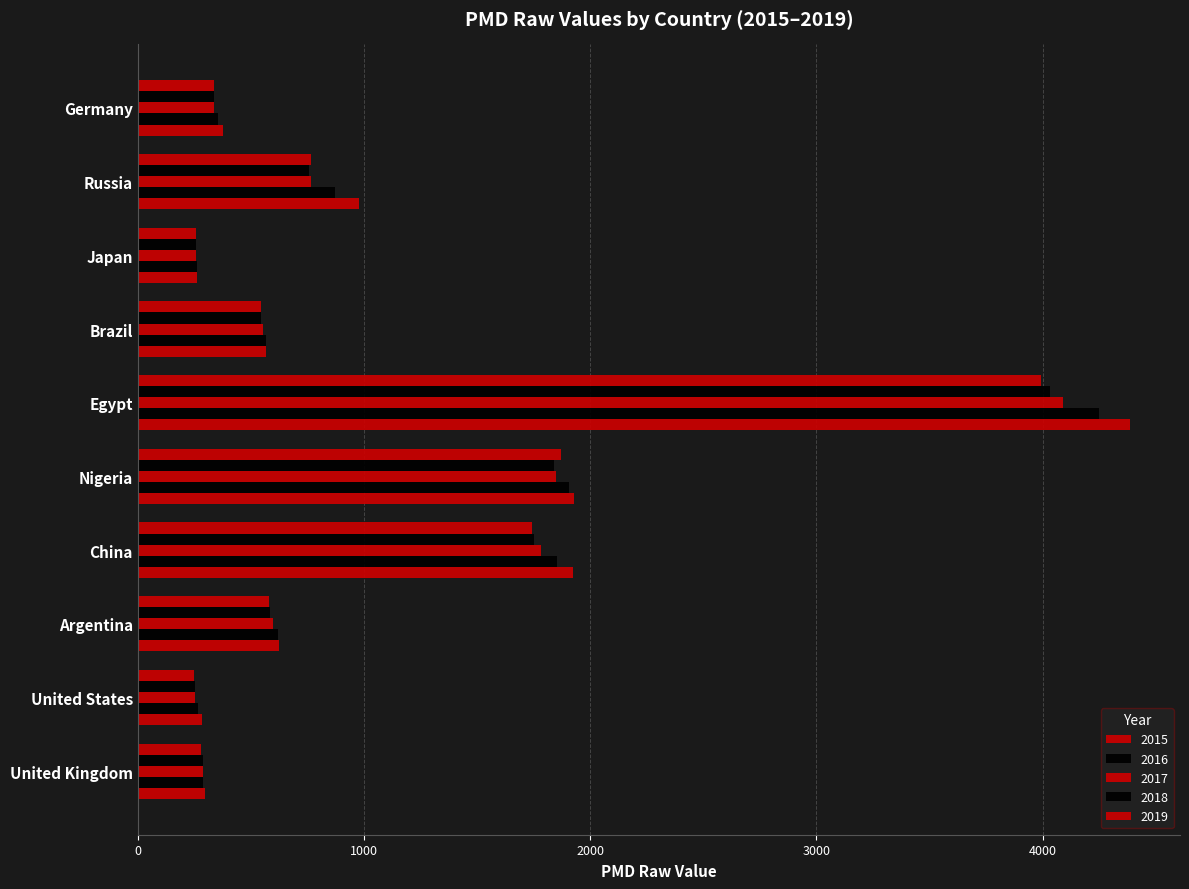

True or false: 2015 has a value of 294.9 at United Kingdom.

True